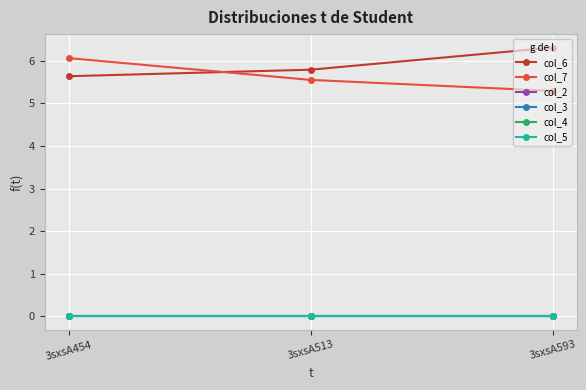

True or false: col_3 has a value of 0.0 at 3sxsA513.

True